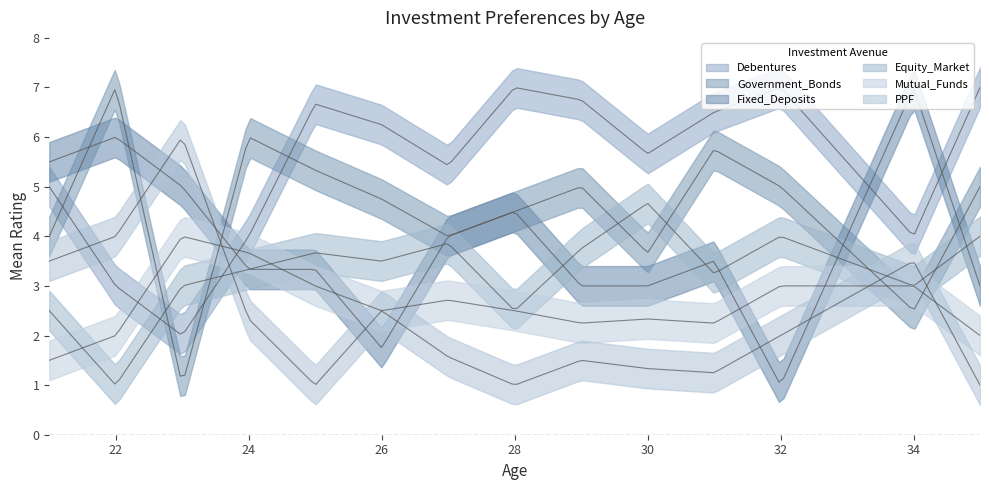

How many values in the PPF series exceed 1?

14